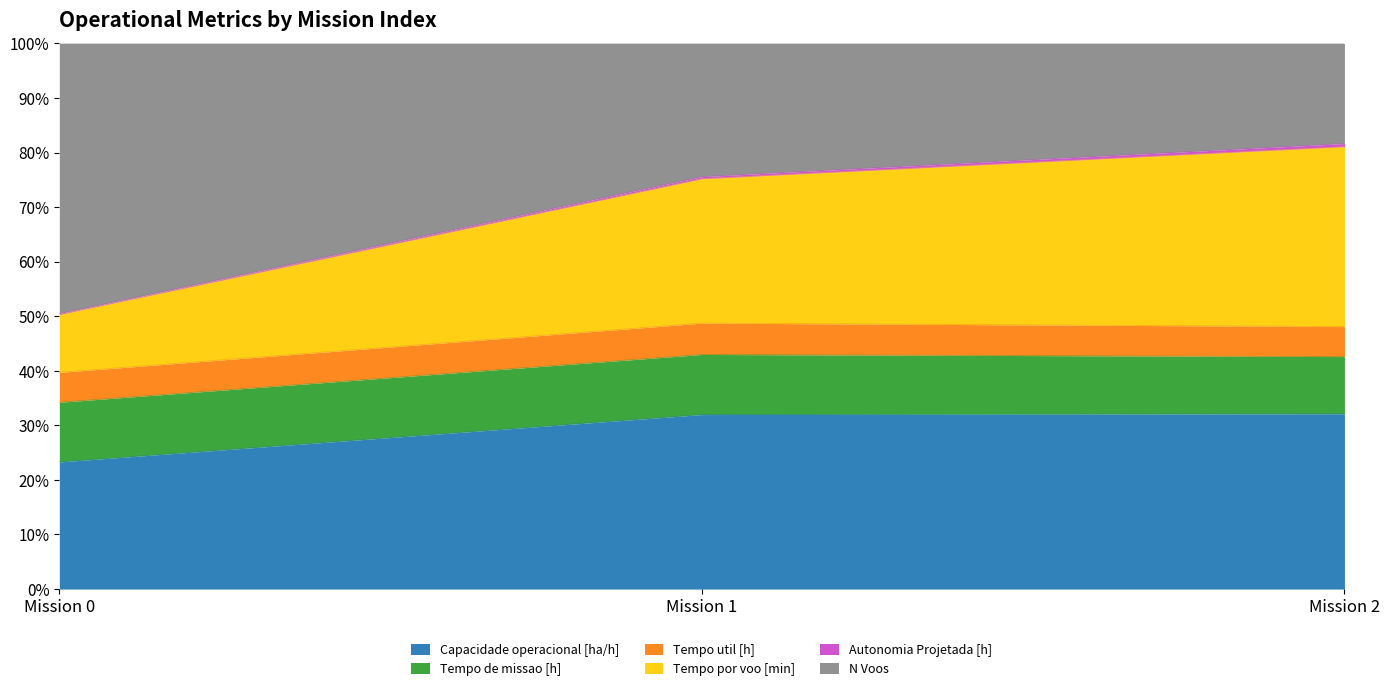

What is the difference between the maximum and minimum values in the Capacidade operacional [ha/h] series?

8.8